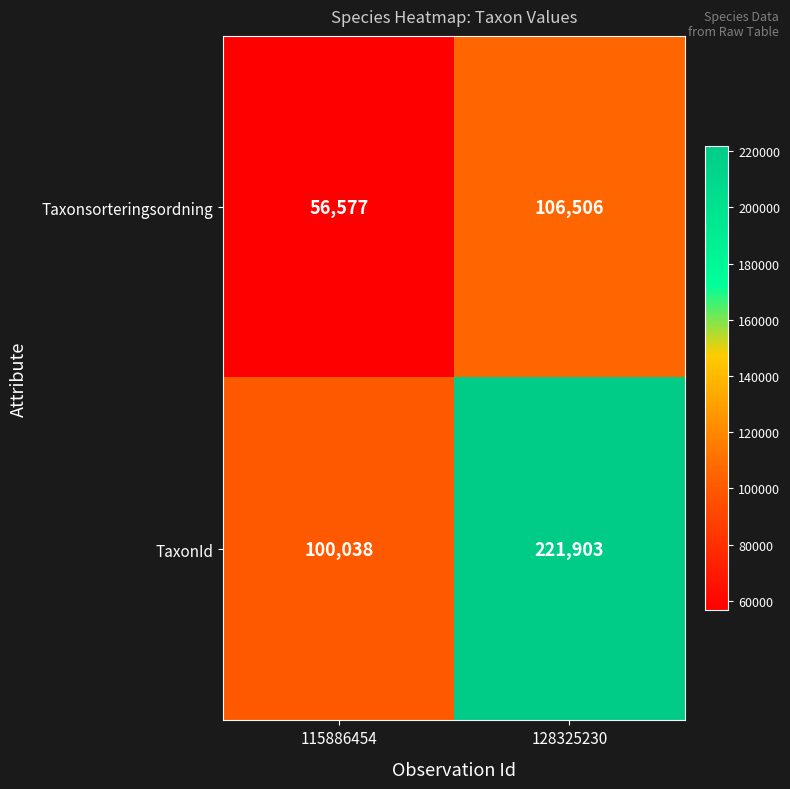

What is the sum of the TaxonId values at 128325230 and 115886454?

321941